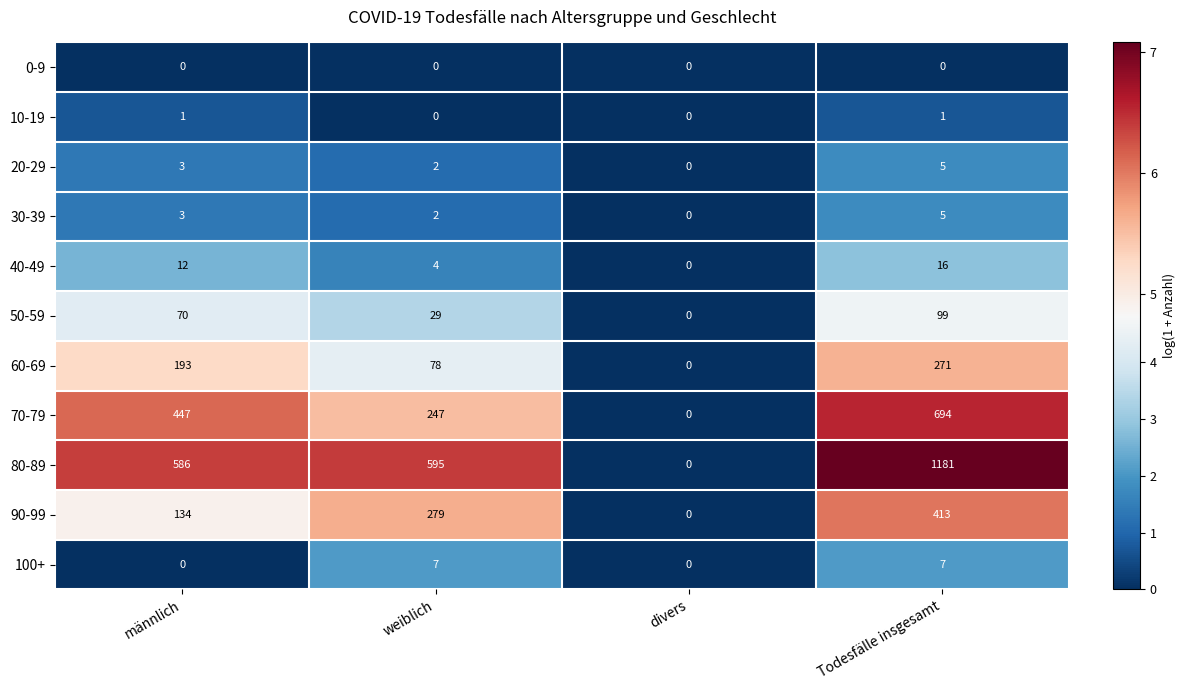

Is it true that 40-49 equals -8 at divers?

False